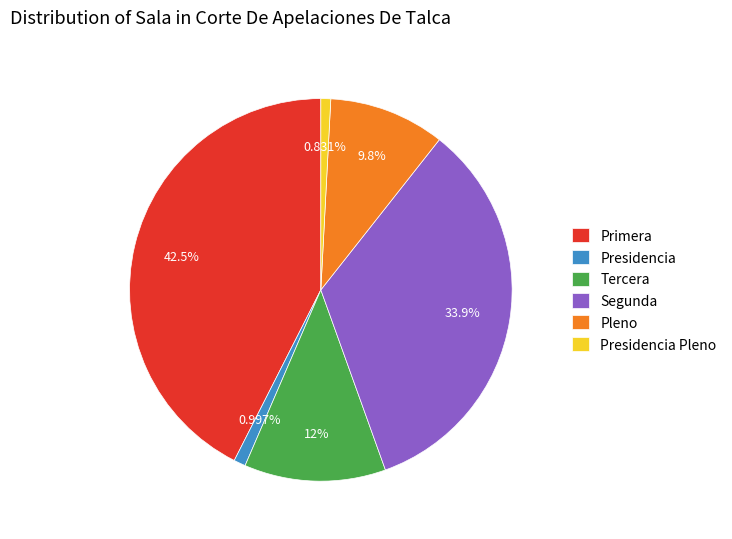

Combined, do Presidencia and Pleno account for over 50%?

No